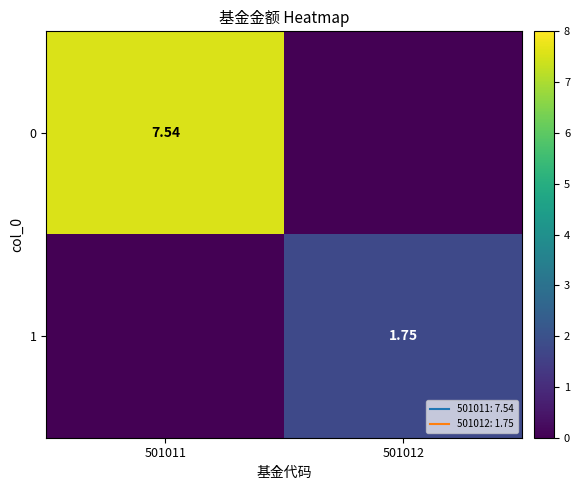

What is the total value across all series at 501011?

7.5